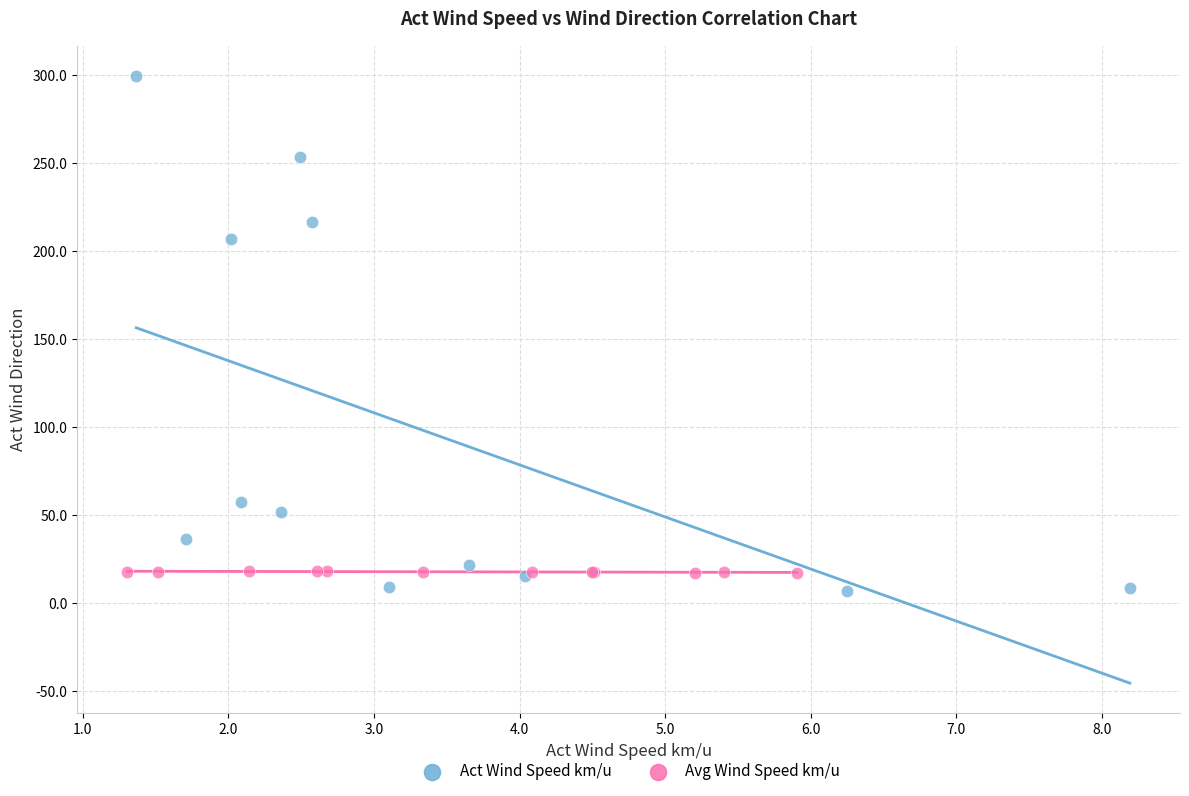

Which series has the widest spread of Y values?

Act Wind Speed km/u